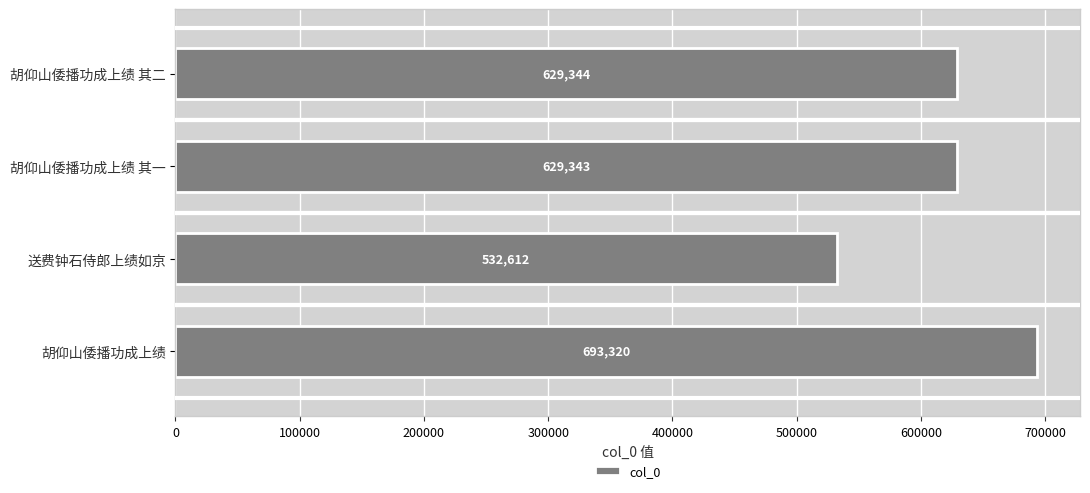

What is the change in value from 胡仰山倭播功成上绩 其二 to 送费钟石侍郎上绩如京?

-96732